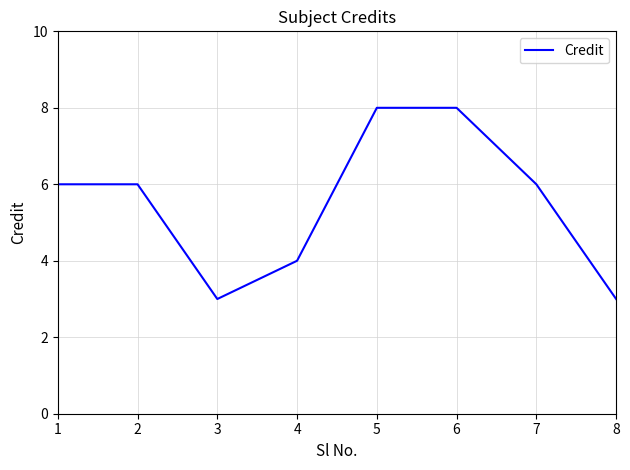

The chart shows a value of 3 at 8. True or false?

True